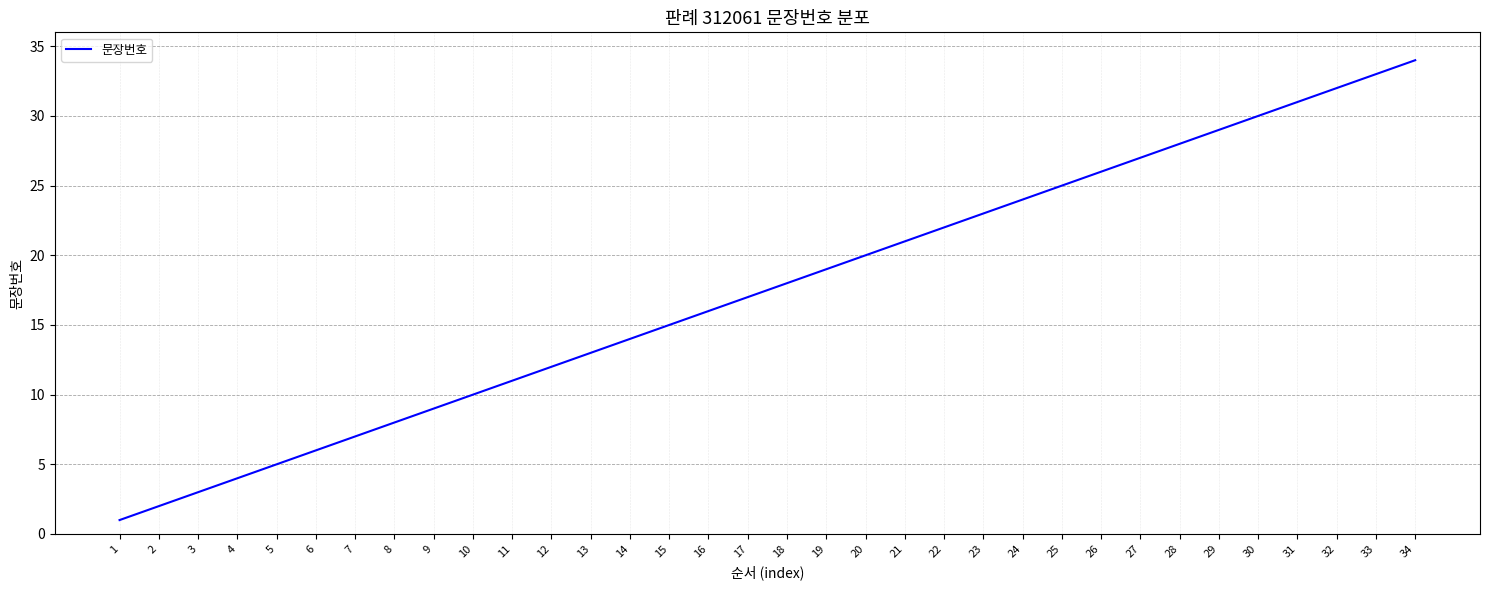

What is the greatest value displayed?

34